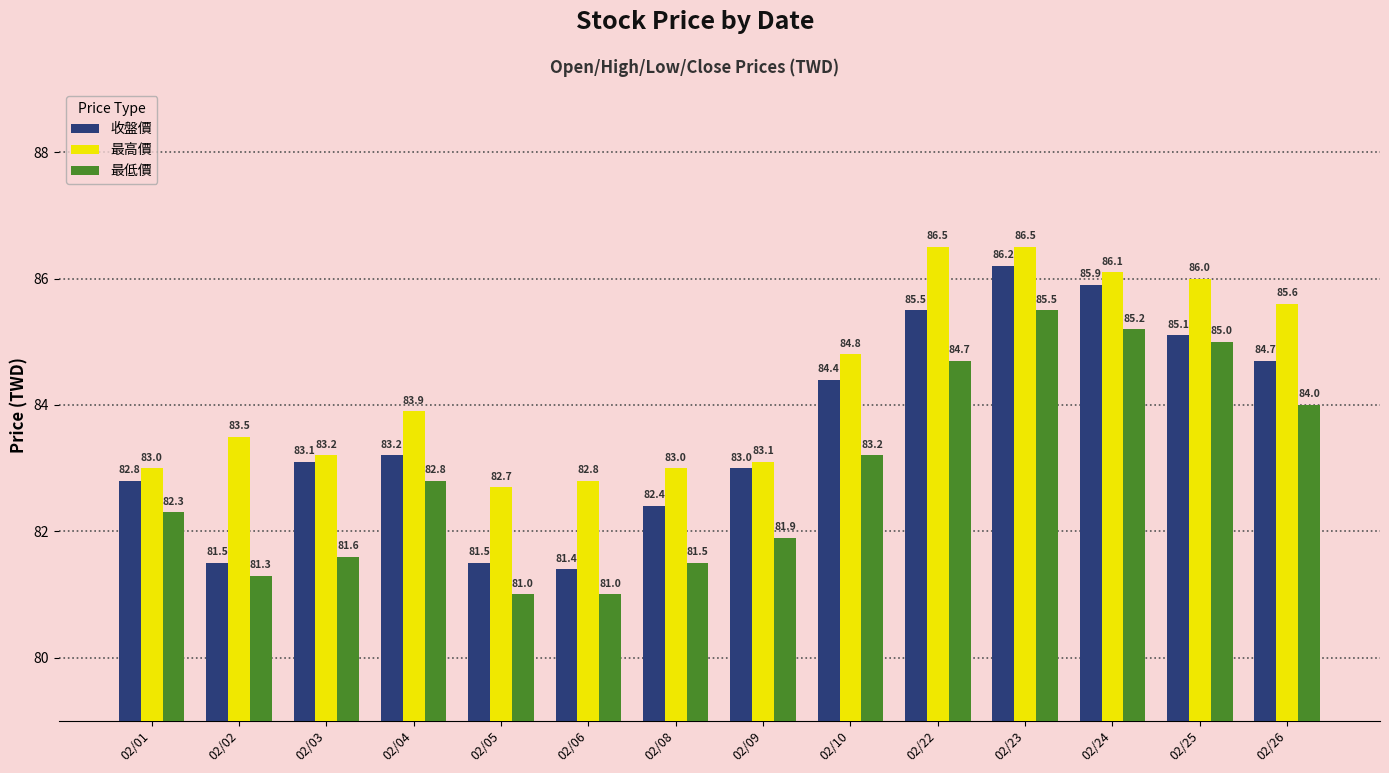

Where does the 最低價 series first go above 82?

02/01